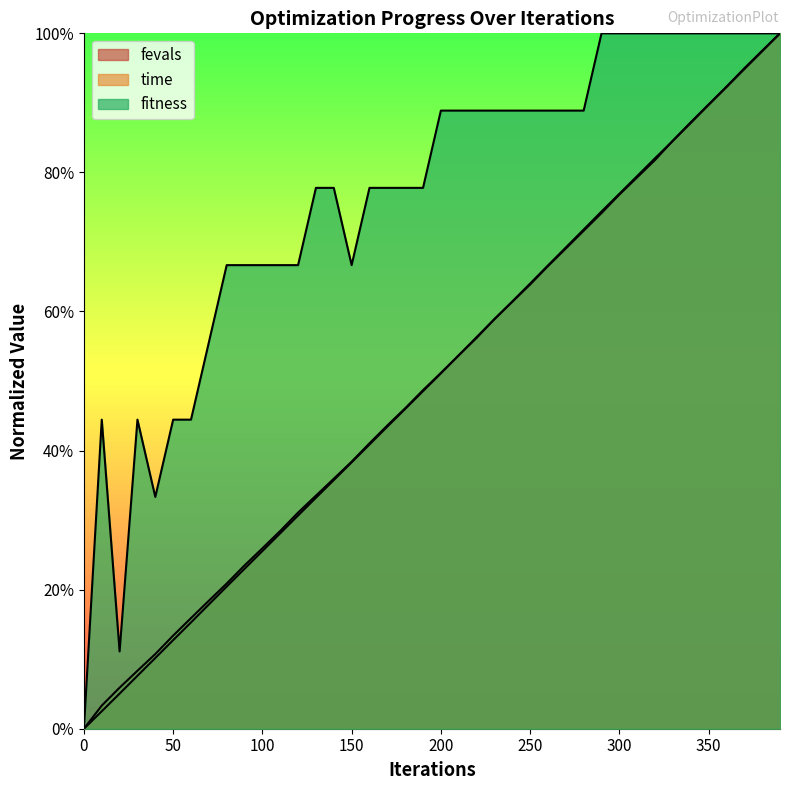

Reading left to right, what are all the values shown in this chart?

fitness: 0.0	0.4	0.1	0.4	0.3	0.4	0.4	0.6	0.7	0.7	0.7	0.7	0.7	0.8	0.8	0.7	0.8	0.8	0.8	0.8	0.9	0.9	0.9	0.9	0.9	0.9	0.9	0.9	0.9	1.0	1.0	1.0	1.0	1.0	1.0	1.0	1.0	1.0	1.0	1.0
time: 0.0	0.0	0.1	0.1	0.1	0.1	0.2	0.2	0.2	0.2	0.3	0.3	0.3	0.3	0.4	0.4	0.4	0.4	0.5	0.5	0.5	0.5	0.6	0.6	0.6	0.6	0.7	0.7	0.7	0.7	0.8	0.8	0.8	0.8	0.9	0.9	0.9	0.9	1.0	1.0
fevals: 0.0	0.0	0.1	0.1	0.1	0.1	0.2	0.2	0.2	0.2	0.3	0.3	0.3	0.3	0.4	0.4	0.4	0.4	0.5	0.5	0.5	0.5	0.6	0.6	0.6	0.6	0.7	0.7	0.7	0.7	0.8	0.8	0.8	0.8	0.9	0.9	0.9	0.9	1.0	1.0